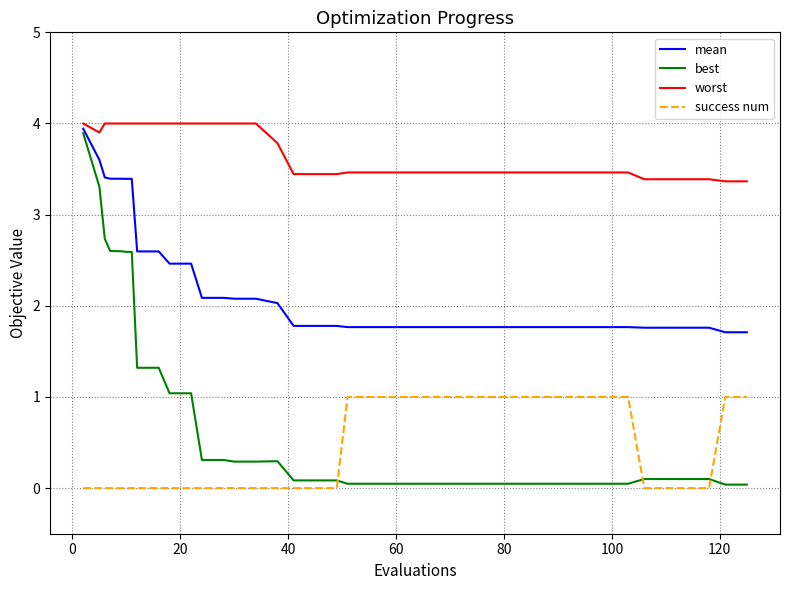

What is the highest value of the success num series?

1.0